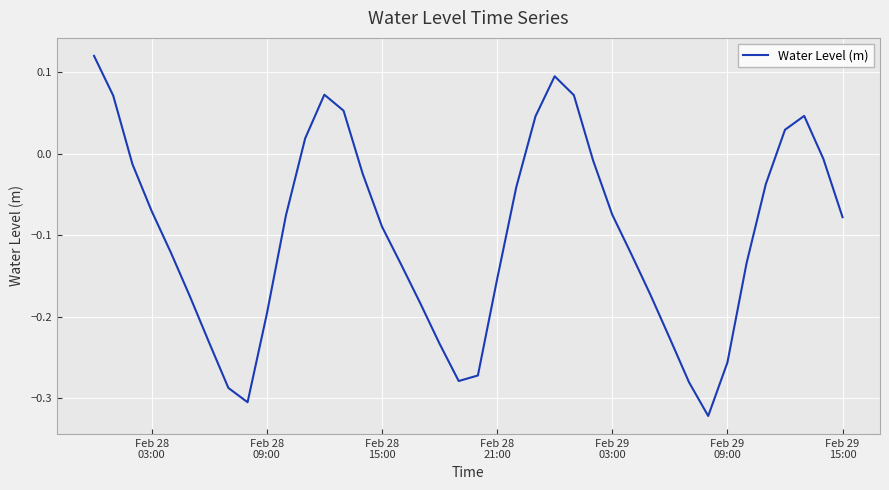

What is the difference between the maximum and minimum values?

0.4